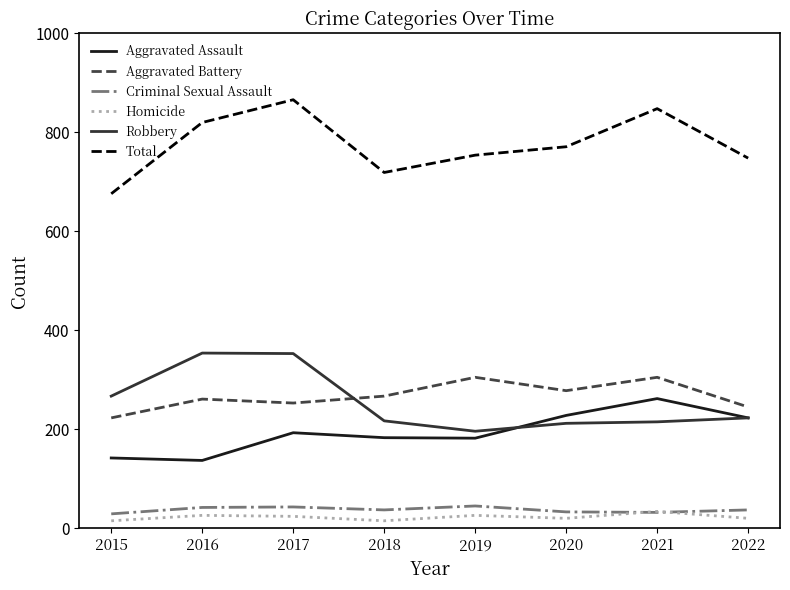

What value does the Aggravated Assault series have at 2017?

193